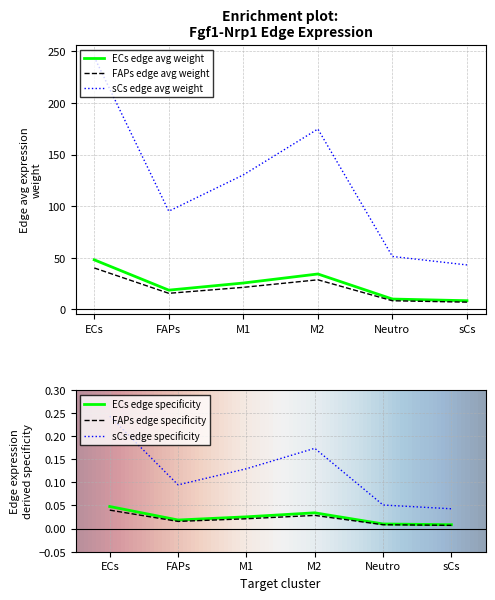

At which label does sCs_edge_spec reach its peak?

ECs